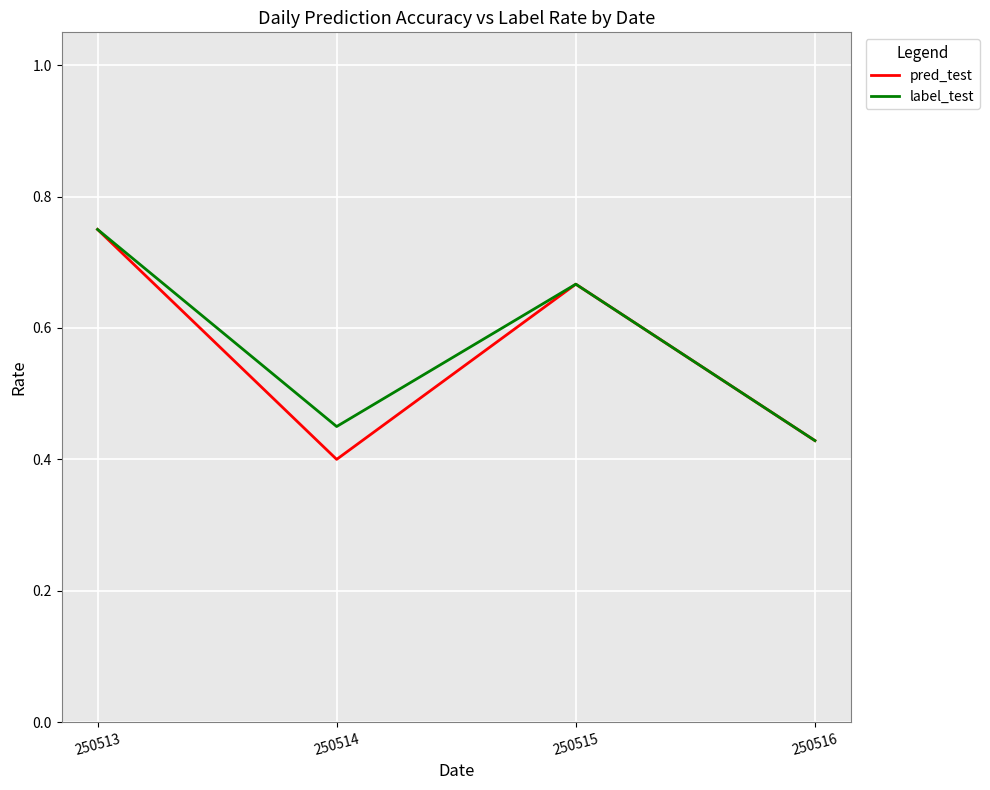

List the labels in order of pred_test value, smallest first.

250514, 250516, 250515, 250513